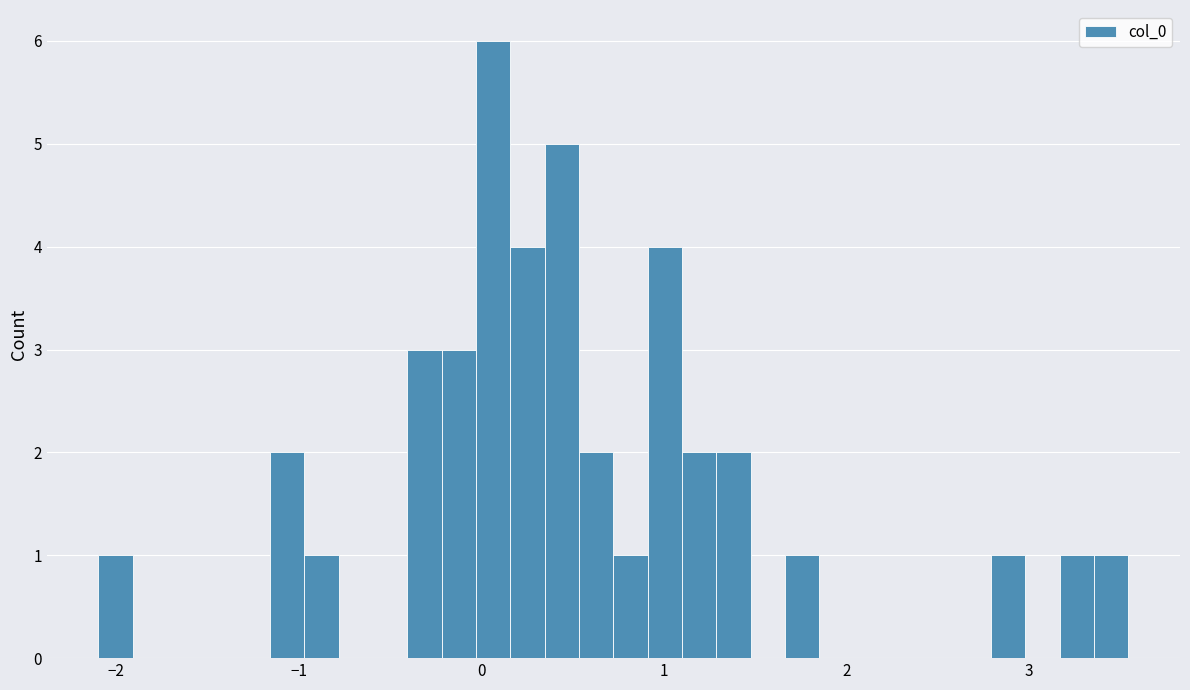

Read against the x-axis, roughly where is the centre of the tallest bar?

0.1